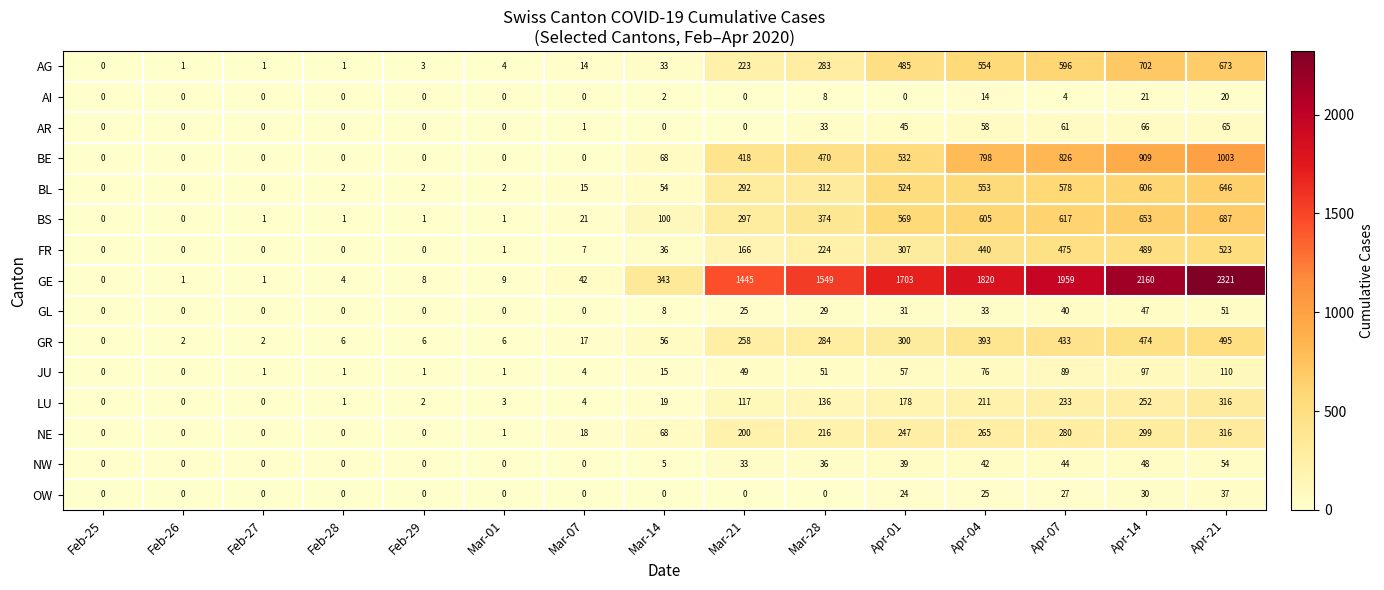

Which category has the highest value in the BE series?

Apr-21